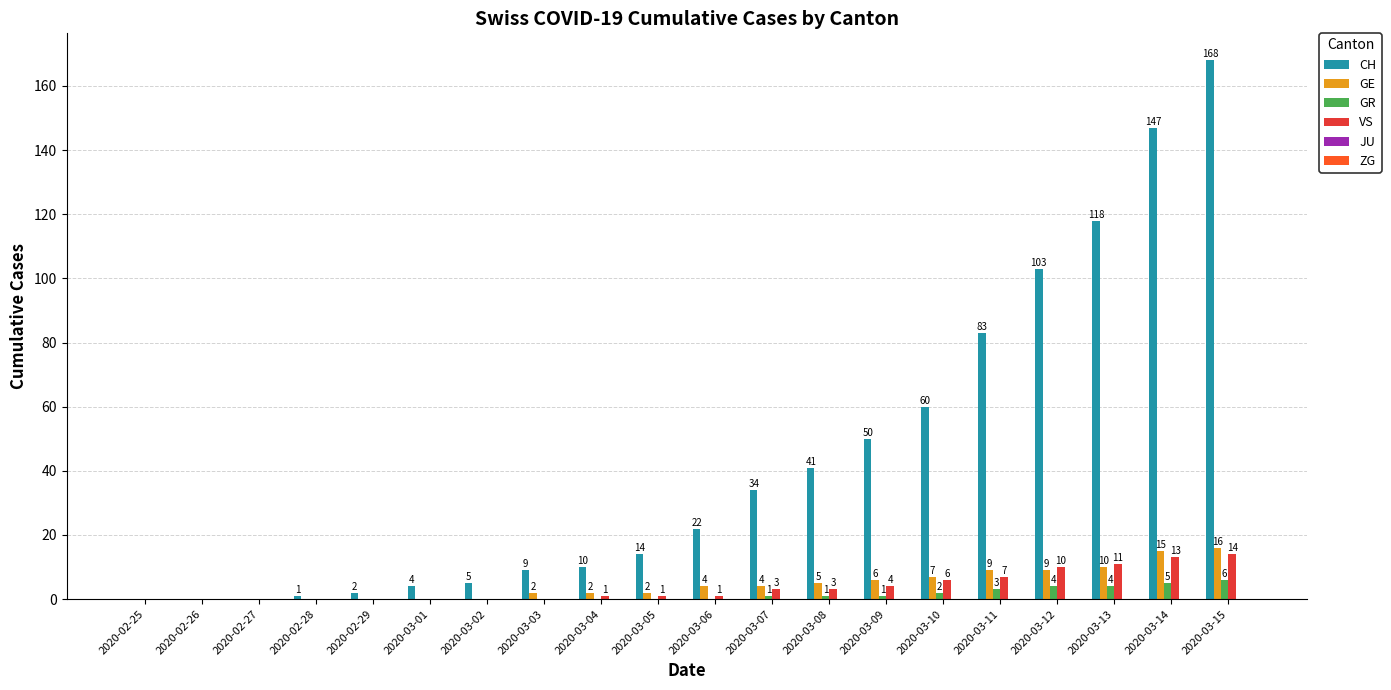

What is the difference between the GE values at 2020-03-10 and 2020-02-29?

7